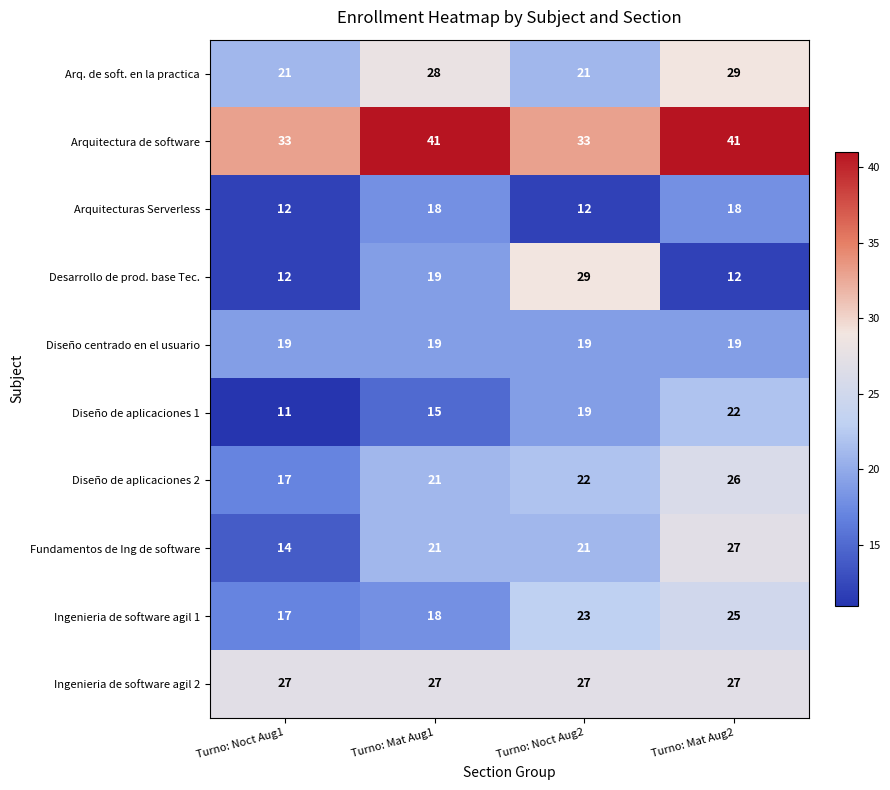

What is the greatest value displayed?

41